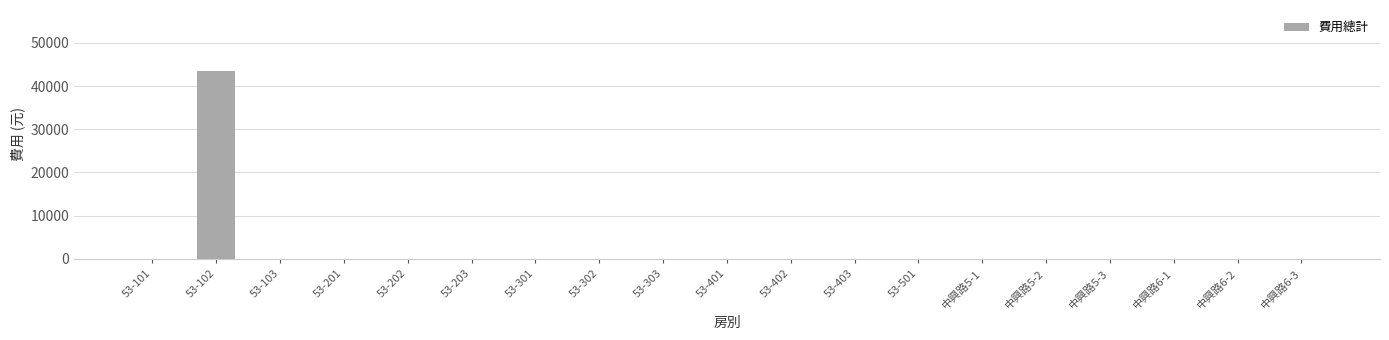

Which category has the highest value across all series?

53-102